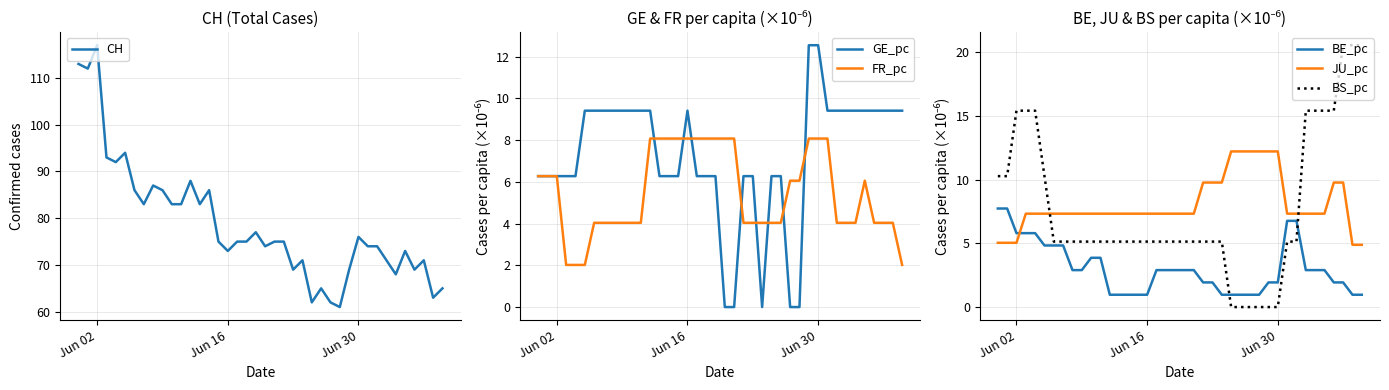

True or false: BS_pc and JU_pc cross at least once.

True